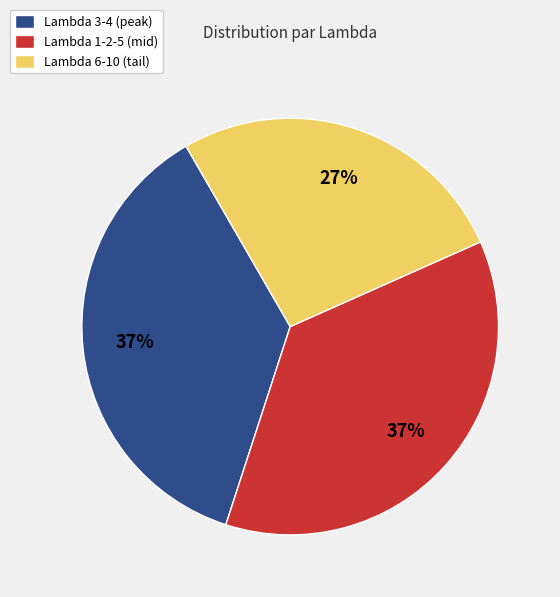

Is there any slice that represents more than half of the pie?

No